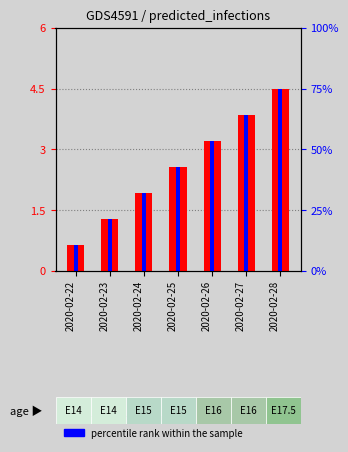

Is the value of predicted_current_infected_lower at 2020-02-23 greater than the value of predicted_current_infected_mean at 2020-02-25?

No